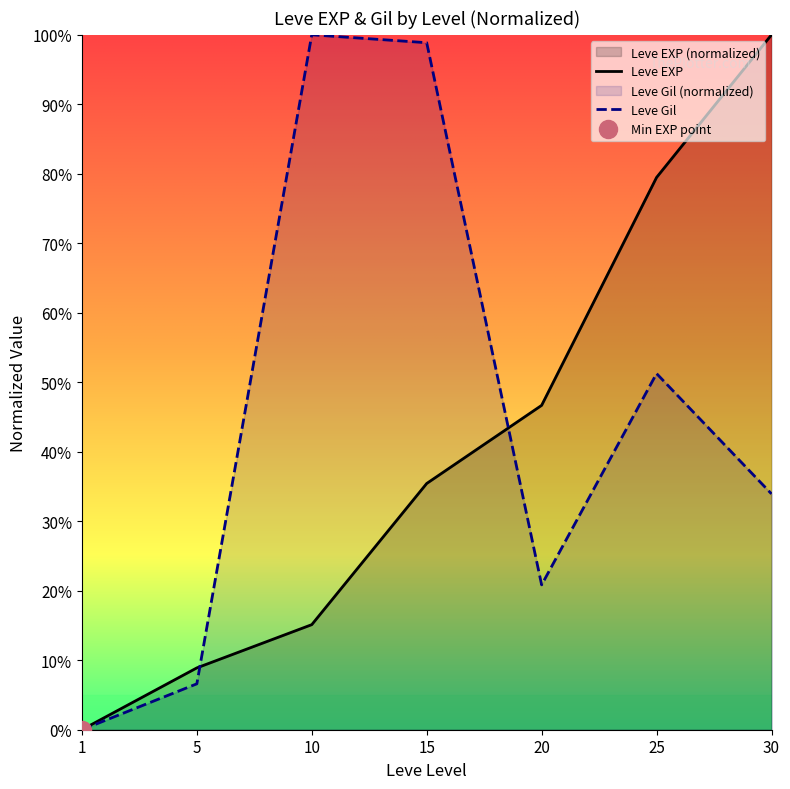

Rank the series by their maximum value, from lowest to highest.

Leve EXP, Leve Gil